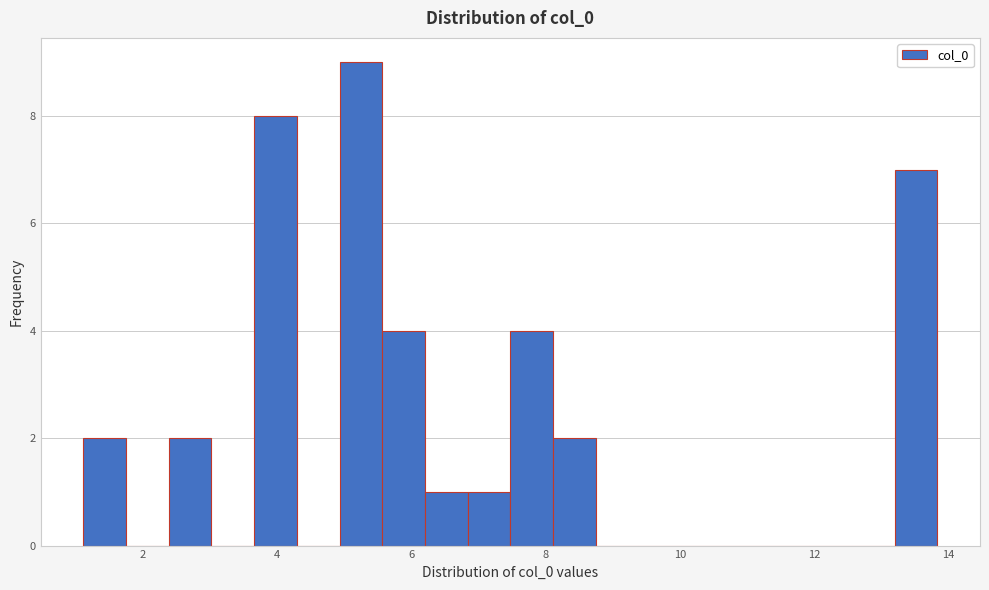

Around what value on the x-axis is the tallest bar? Give the approximate position of its centre, as read against the axis.

5.2